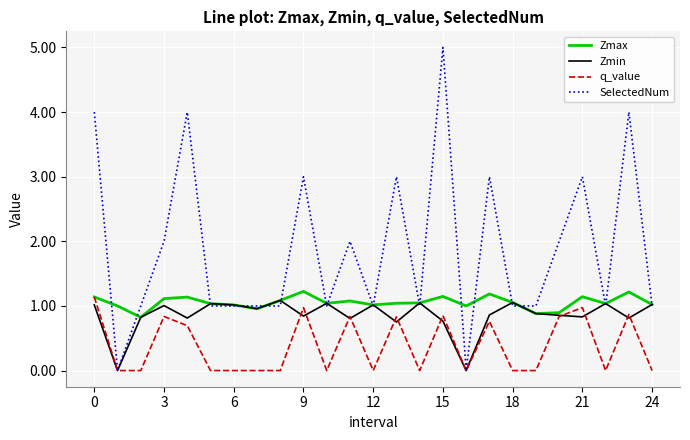

In Zmin, how many points are higher than both neighbors (excluding endpoints)?

8